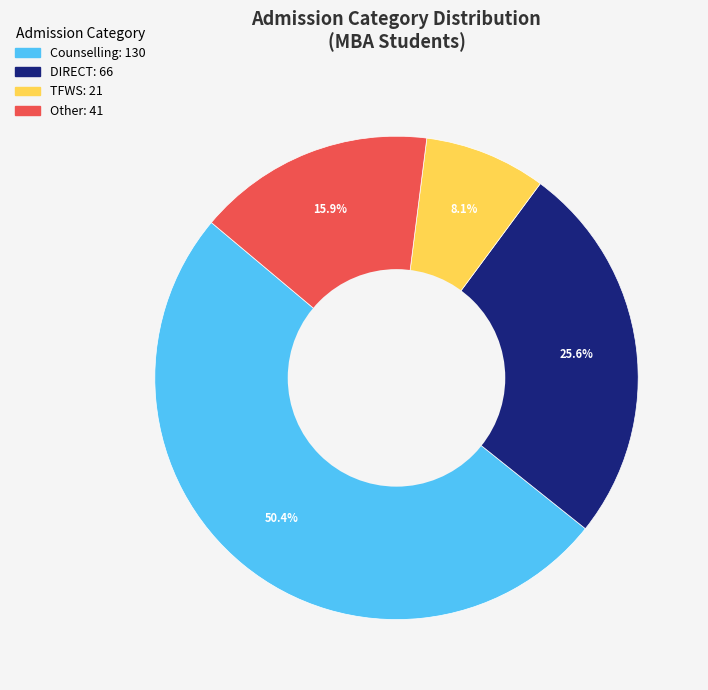

Rank the categories by value from highest to lowest.

Counselling, DIRECT, Other, TFWS